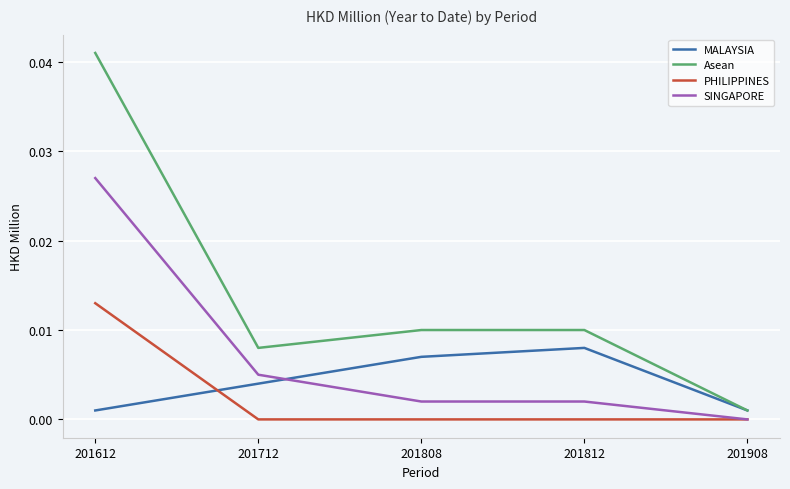

True or false: PHILIPPINES has more than 1 interior local peaks.

False